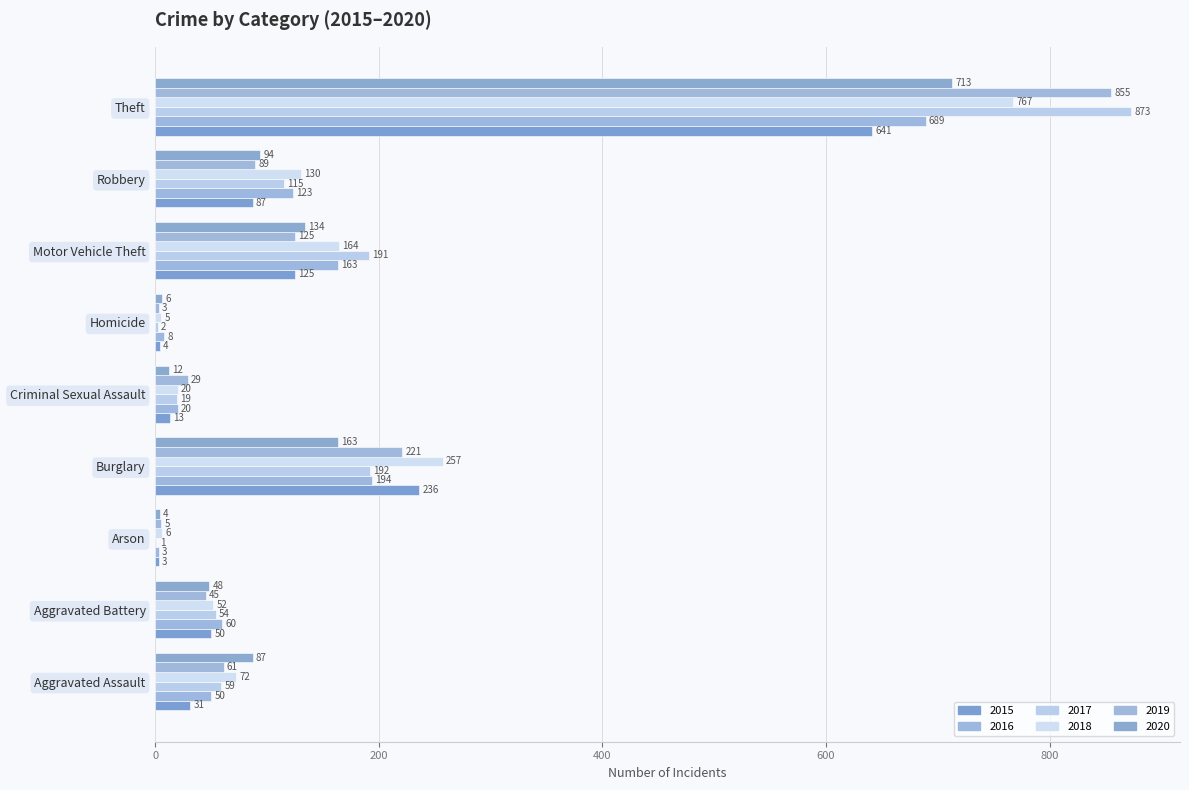

How many distinct data groups are displayed?

6